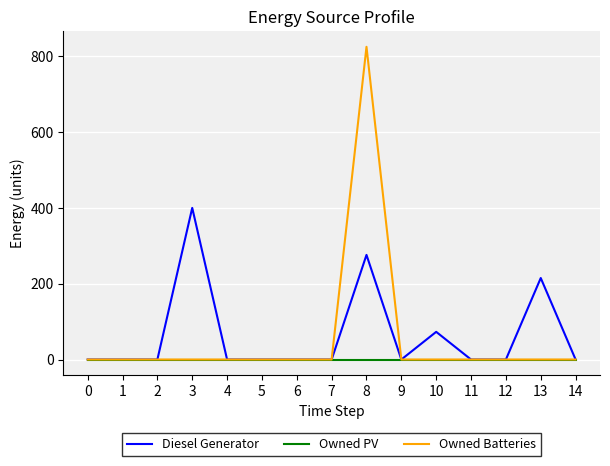

What is the sum of the Diesel Generator values at 10 and 8?

349